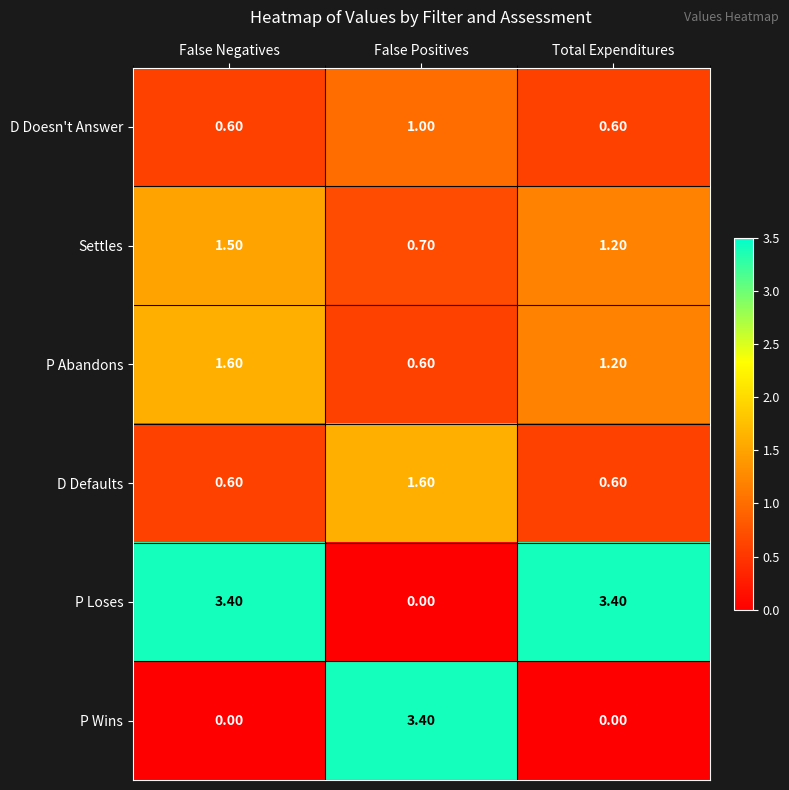

Rank the categories by Settles value from lowest to highest.

False Positives, Total Expenditures, False Negatives